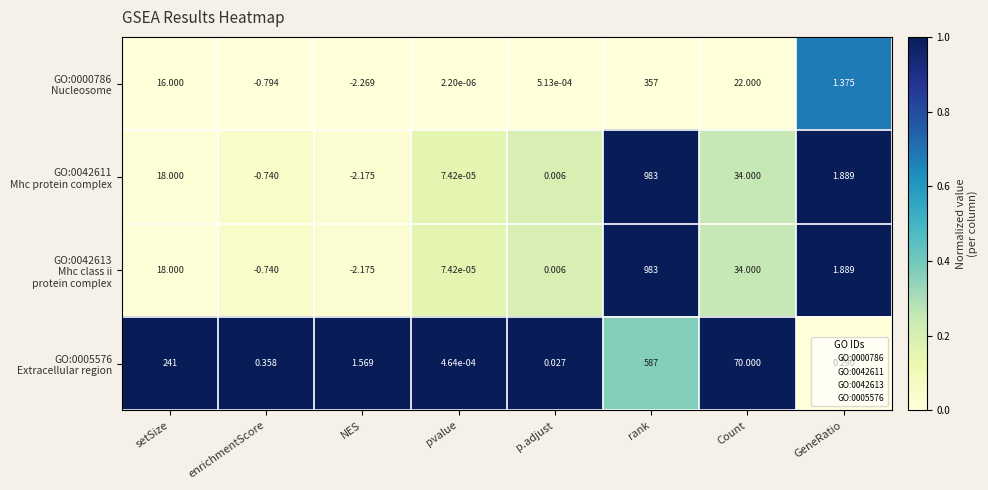

Which label corresponds to the largest value in the chart?

rank